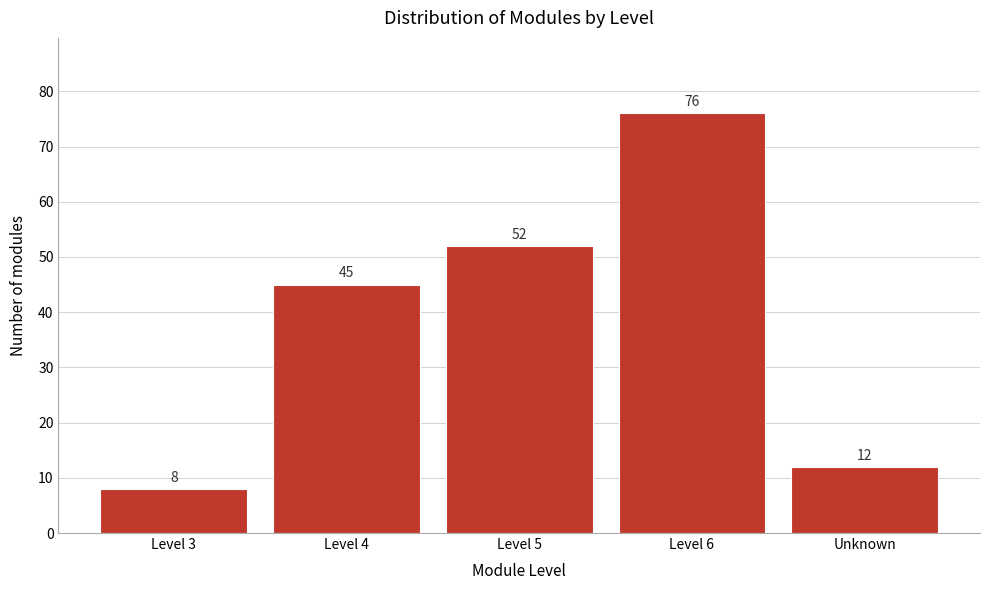

Reading left to right, list all the values displayed in this chart.

Level 3=8	Level 4=45	Level 5=52	Level 6=76	Unknown=12